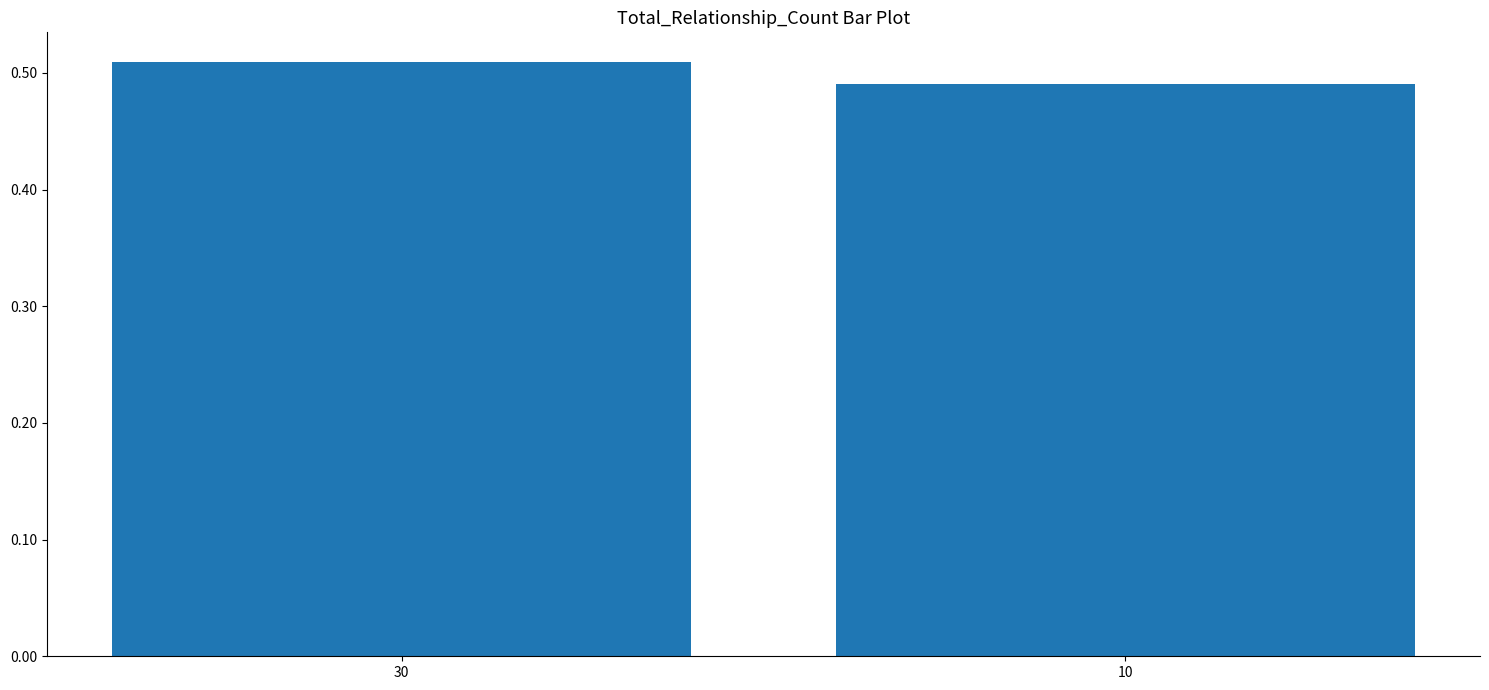

Is it true that the value at 10 is 0.1?

False